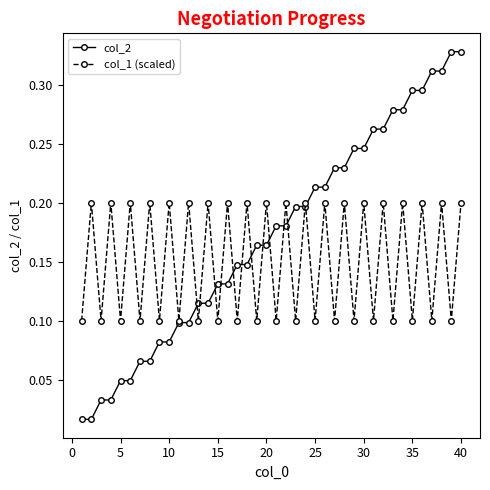

Which series has the largest range (max minus min)?

col_2